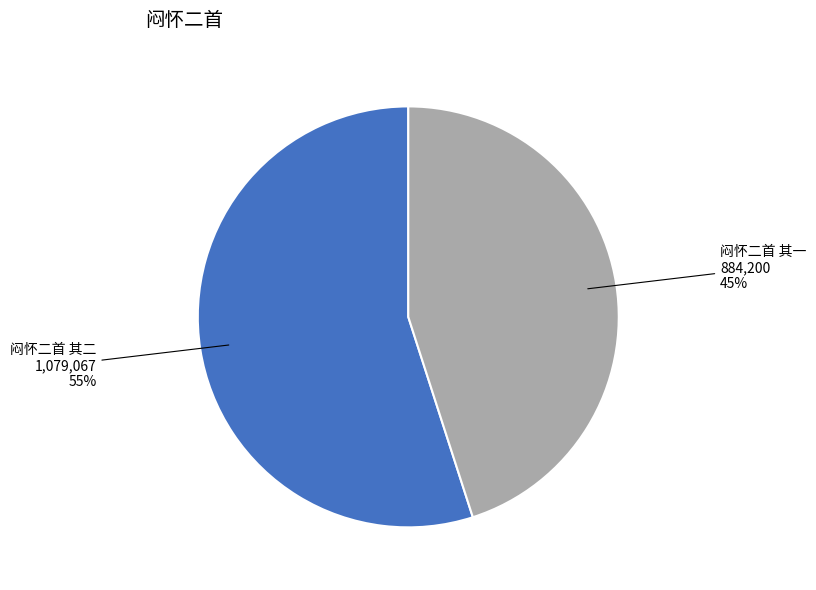

Does any single category account for the majority?

Yes